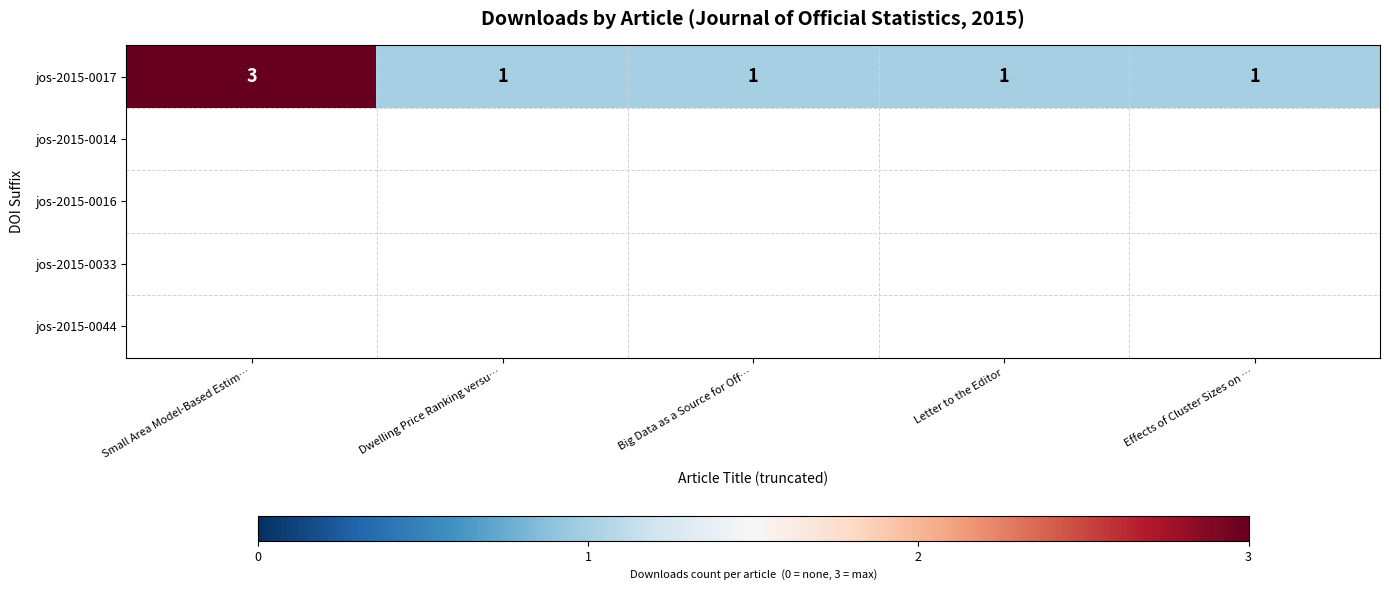

What is the ratio of the value at Dwelling Price Ranking versu… to the value at Effects of Cluster Sizes on …?

1.0